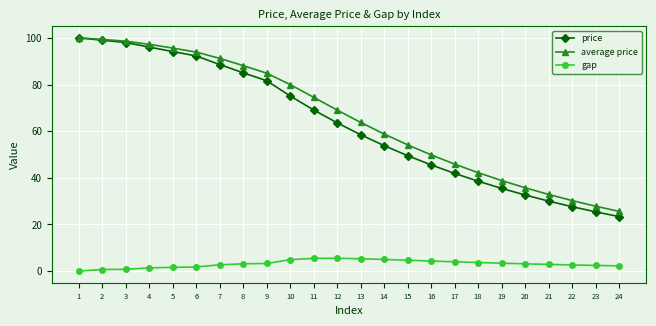

What is the difference between the average price values at 6 and 5?

1.7